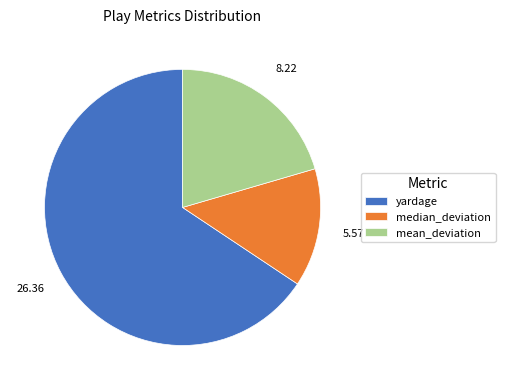

Does mean_deviation account for over 50% of the chart?

No